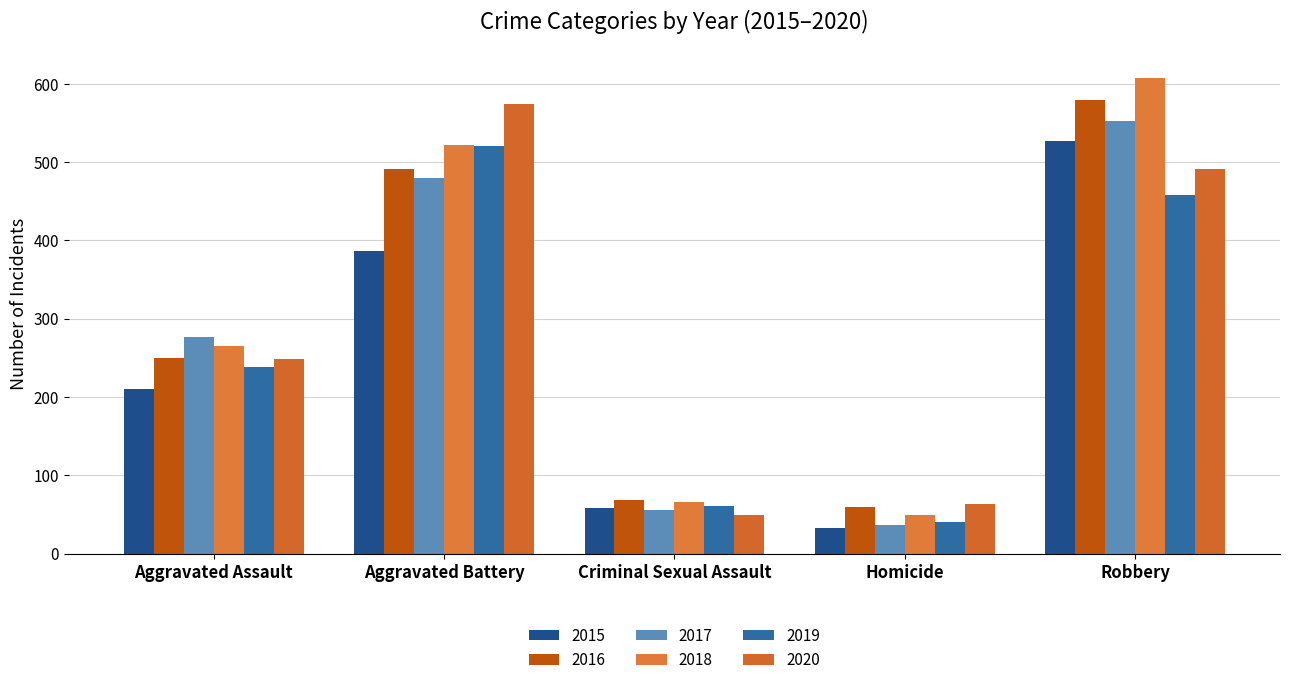

Does the chart contain any negative values?

No